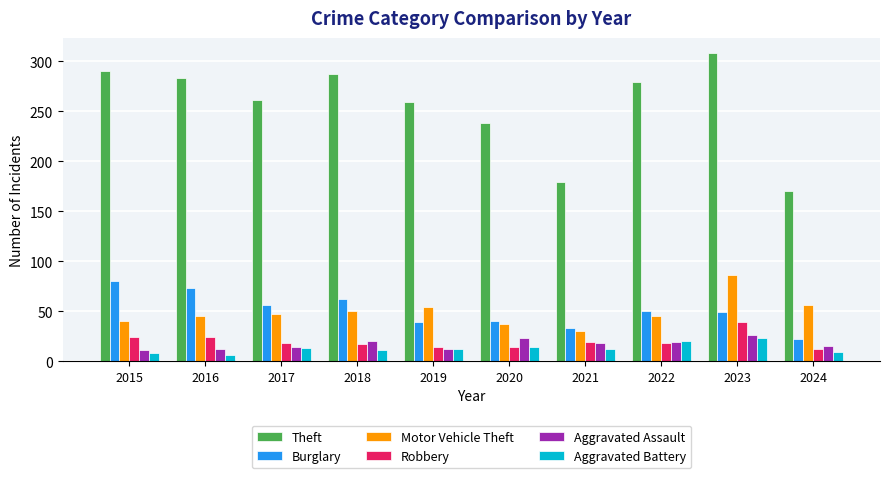

What is the value of the Aggravated Assault bar at the 1st from the left?

11